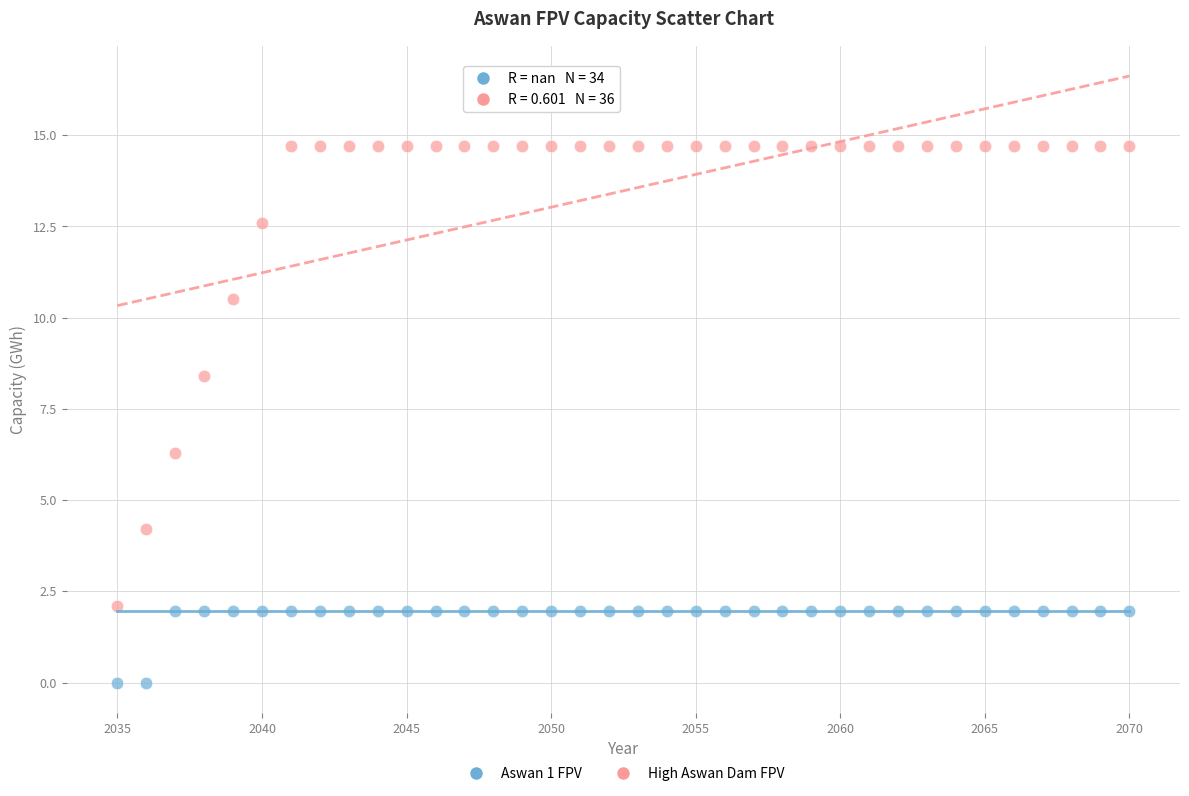

What are all the series names shown in the legend?

Aswan 1 FPV, High Aswan Dam FPV